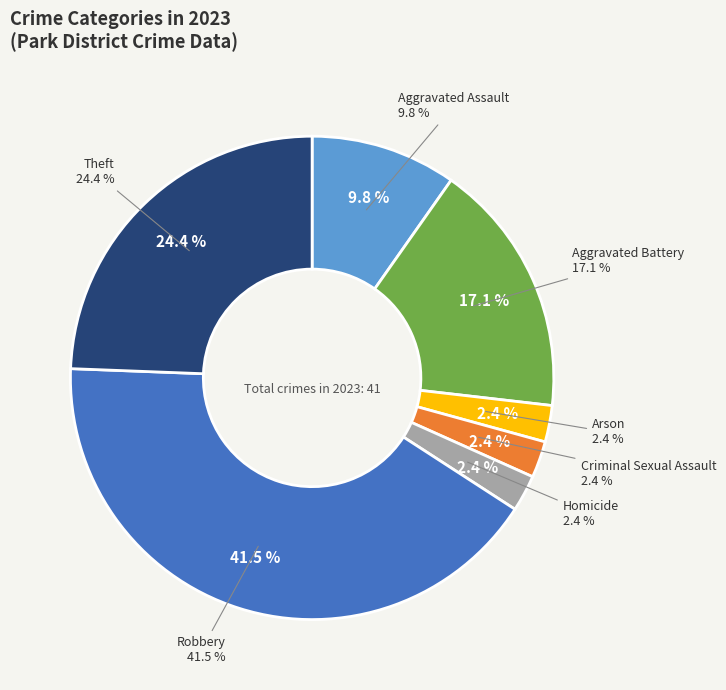

To the nearest percent, what is the combined percentage of Arson and Theft?

27%